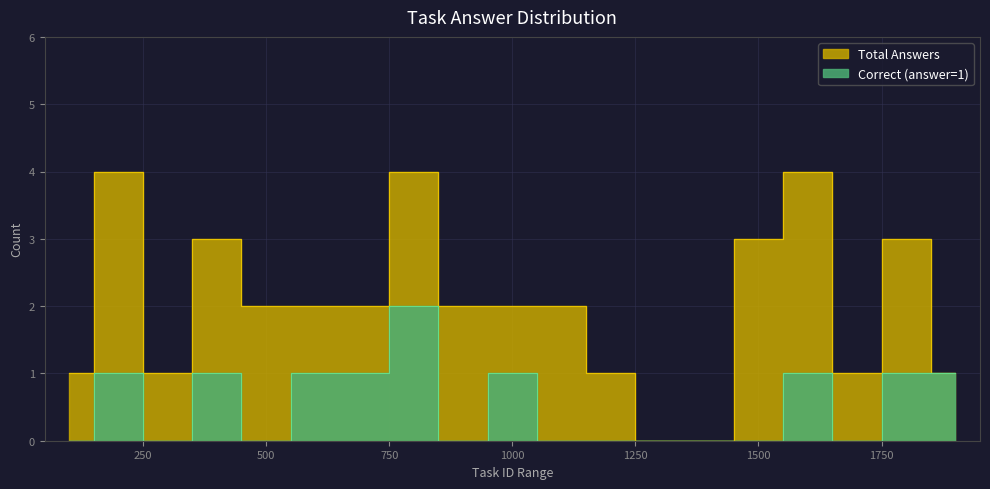

Which series has the largest total across all categories?

Total Answers